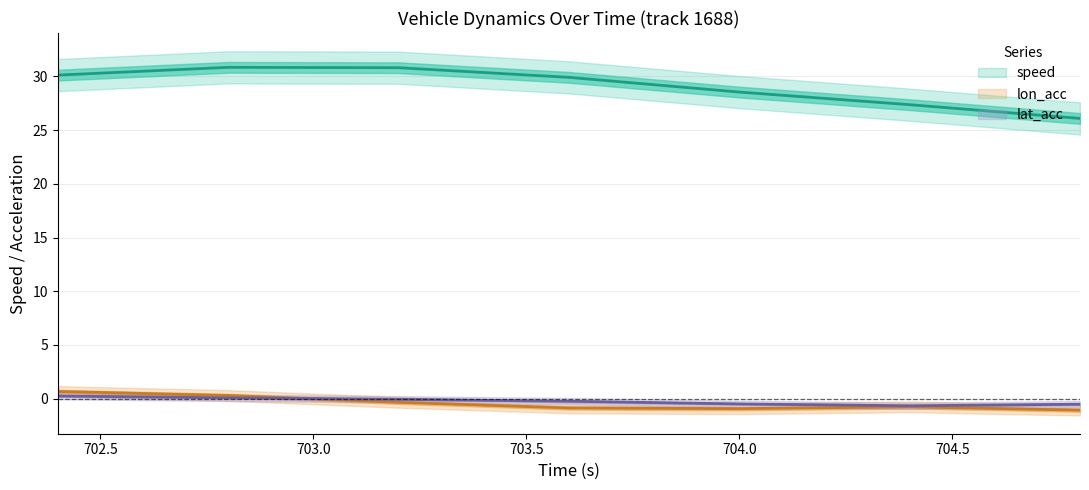

True or false: speed has more than 1 points higher than both neighbors.

False